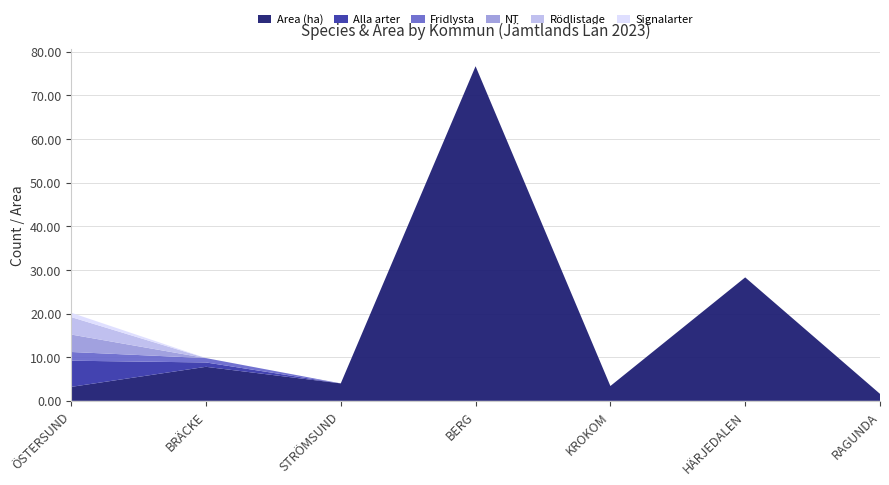

Reading left to right, list all the values displayed in this chart.

Area (ha): ÖSTERSUND=3.2	BRÄCKE=7.8	STRÖMSUND=4.0	BERG=76.7	KROKOM=3.4	HÄRJEDALEN=28.3	RAGUNDA=1.6
Alla arter: ÖSTERSUND=6.0	BRÄCKE=1.0	STRÖMSUND=0.0	BERG=0.0	KROKOM=0.0	HÄRJEDALEN=0.0	RAGUNDA=0.0
Fridlysta: ÖSTERSUND=2.0	BRÄCKE=1.0	STRÖMSUND=0.0	BERG=0.0	KROKOM=0.0	HÄRJEDALEN=0.0	RAGUNDA=0.0
NT: ÖSTERSUND=4.0	BRÄCKE=0.0	STRÖMSUND=0.0	BERG=0.0	KROKOM=0.0	HÄRJEDALEN=0.0	RAGUNDA=0.0
Rödlistade: ÖSTERSUND=4.0	BRÄCKE=0.0	STRÖMSUND=0.0	BERG=0.0	KROKOM=0.0	HÄRJEDALEN=0.0	RAGUNDA=0.0
Signalarter: ÖSTERSUND=1.0	BRÄCKE=0.0	STRÖMSUND=0.0	BERG=0.0	KROKOM=0.0	HÄRJEDALEN=0.0	RAGUNDA=0.0